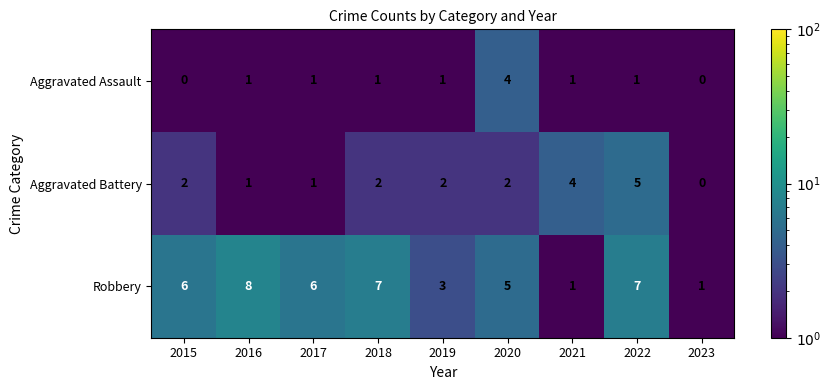

At how many categories does at least one series exceed 2?

8